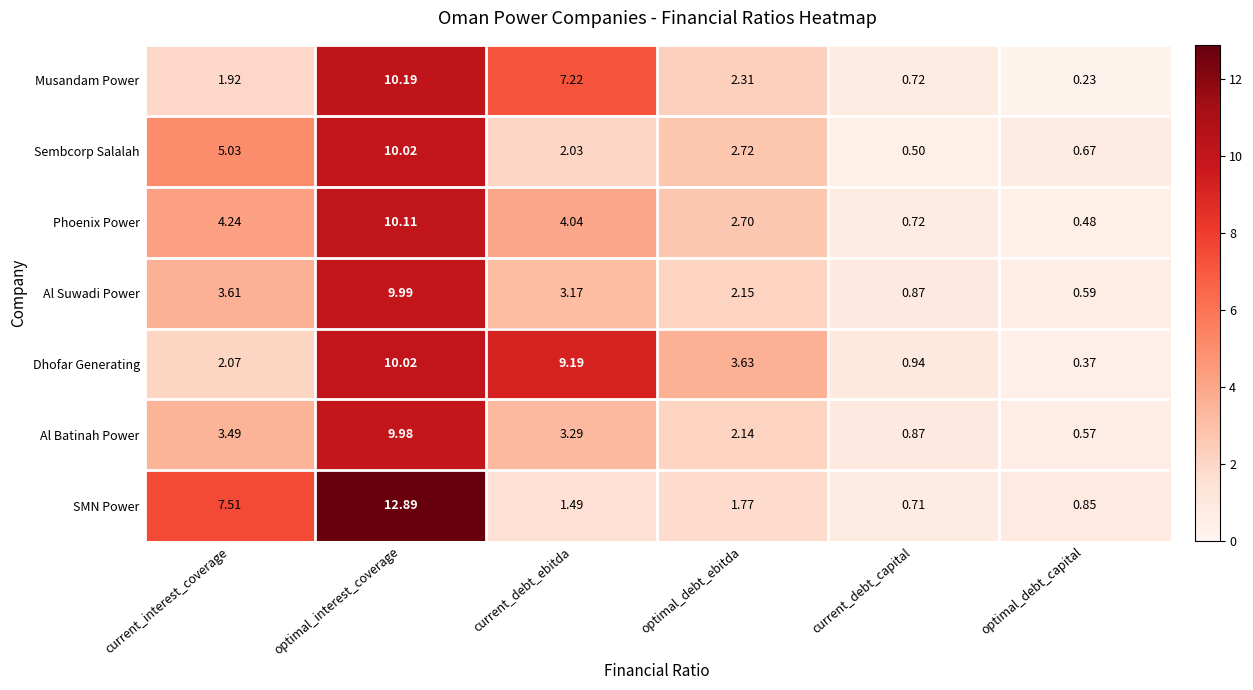

Which category has the lowest value across all series?

optimal_debt_capital